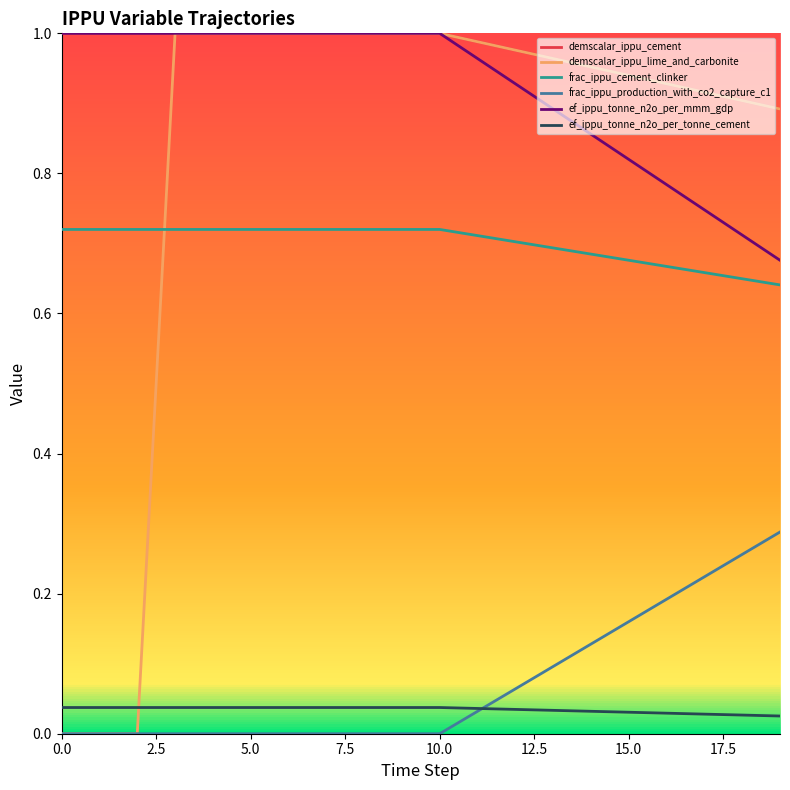

How many intersections are there between frac_ippu_cement_clinker and demscalar_ippu_lime_and_carbonite?

1